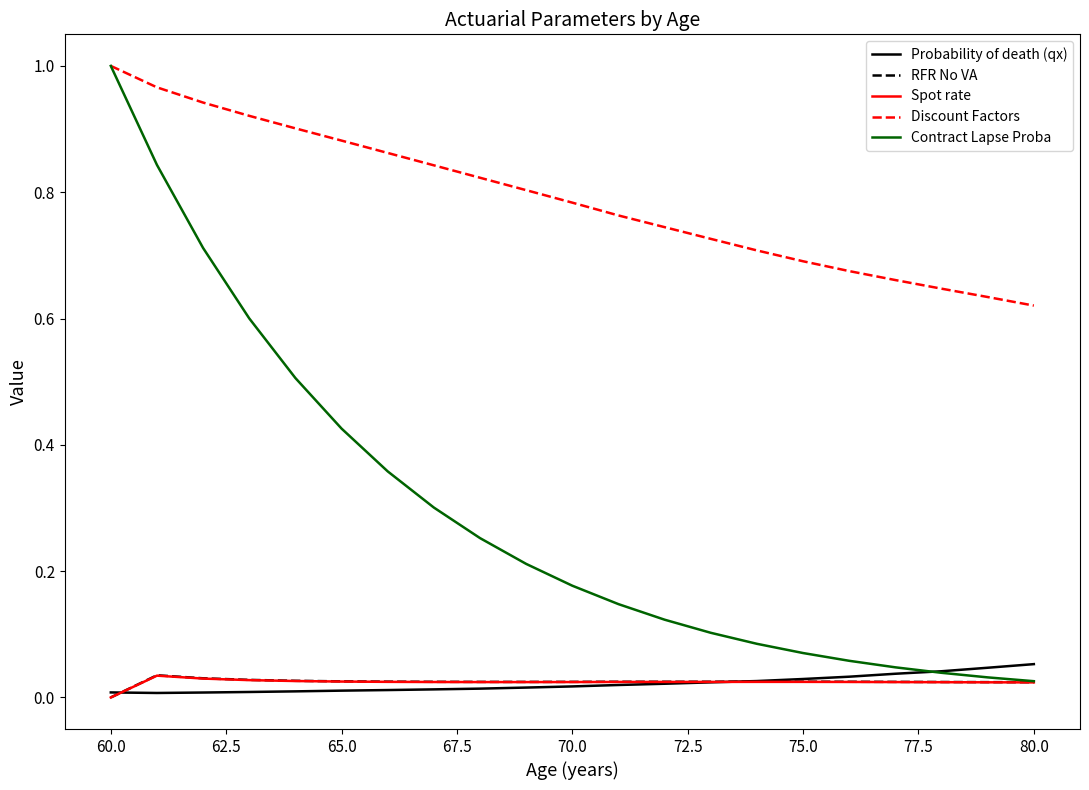

How many values in the Spot rate series exceed 0?

20